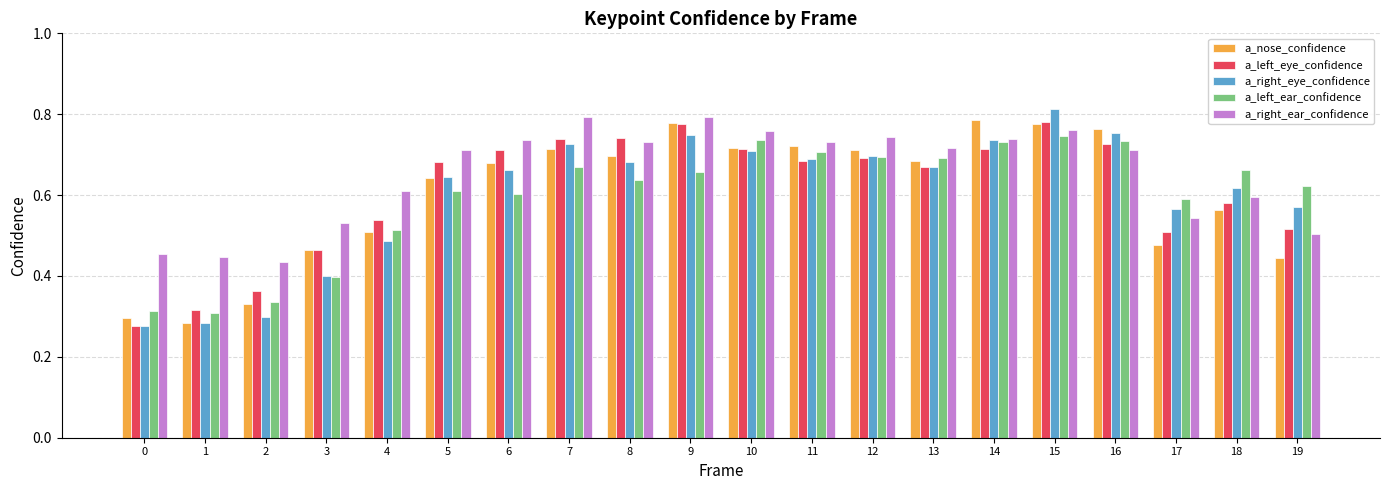

The value of a_left_eye_confidence at 9 is 0.3. True or false?

False